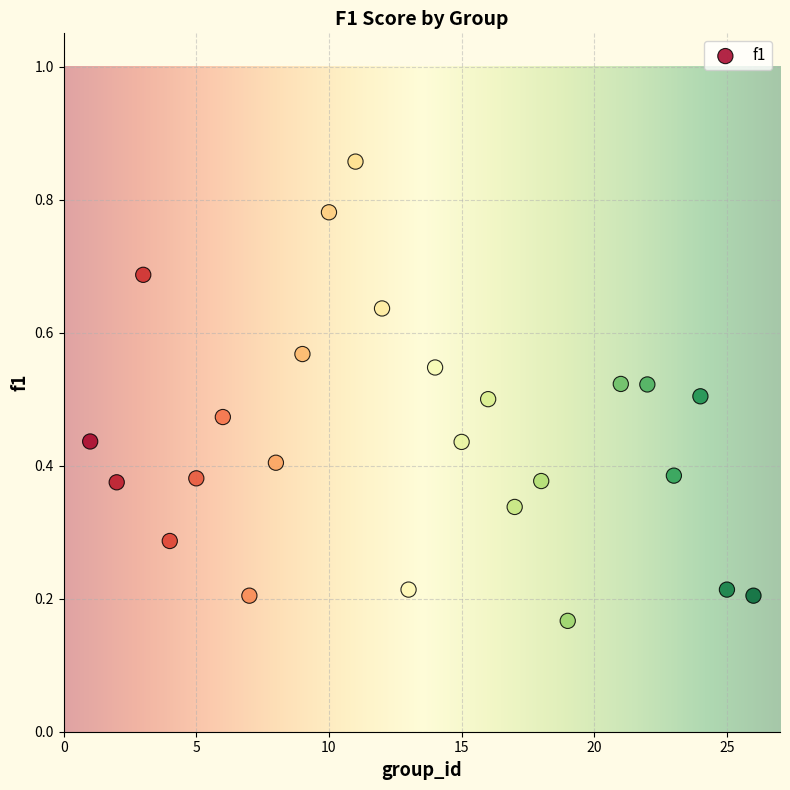

What is the range of X values (max minus min)?

25.0